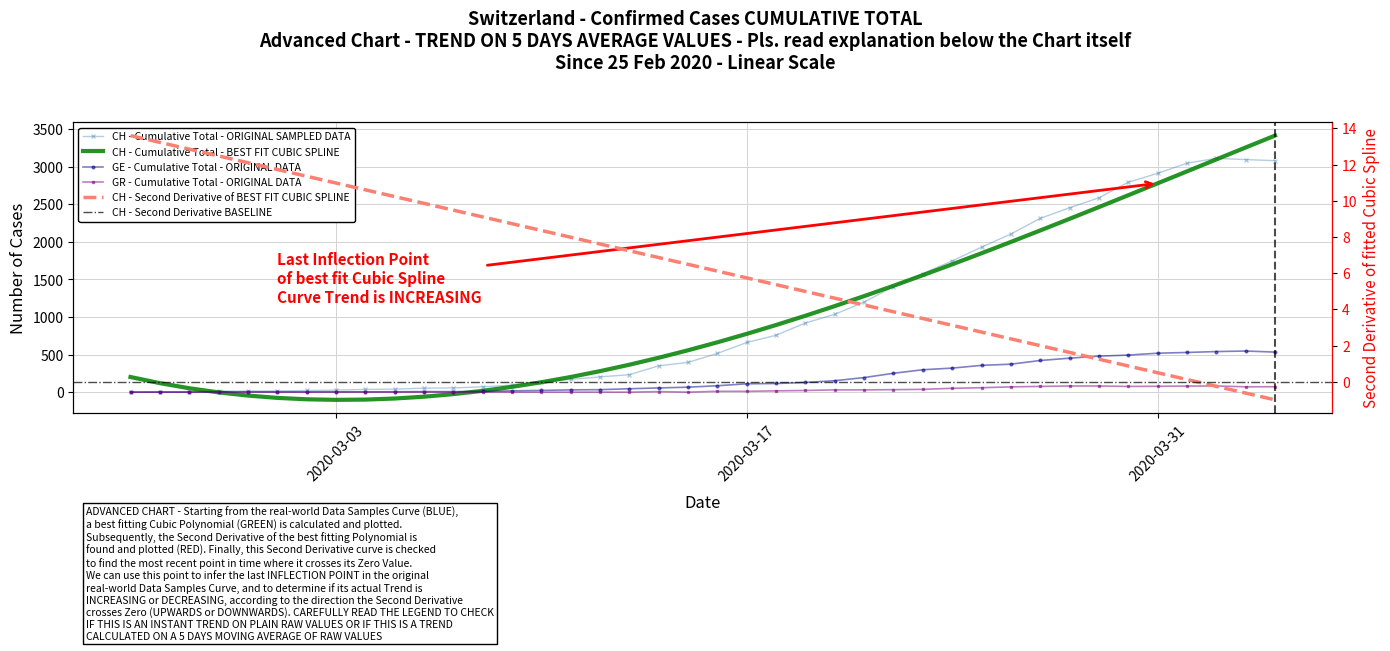

How many data points in GE are above 85?

19